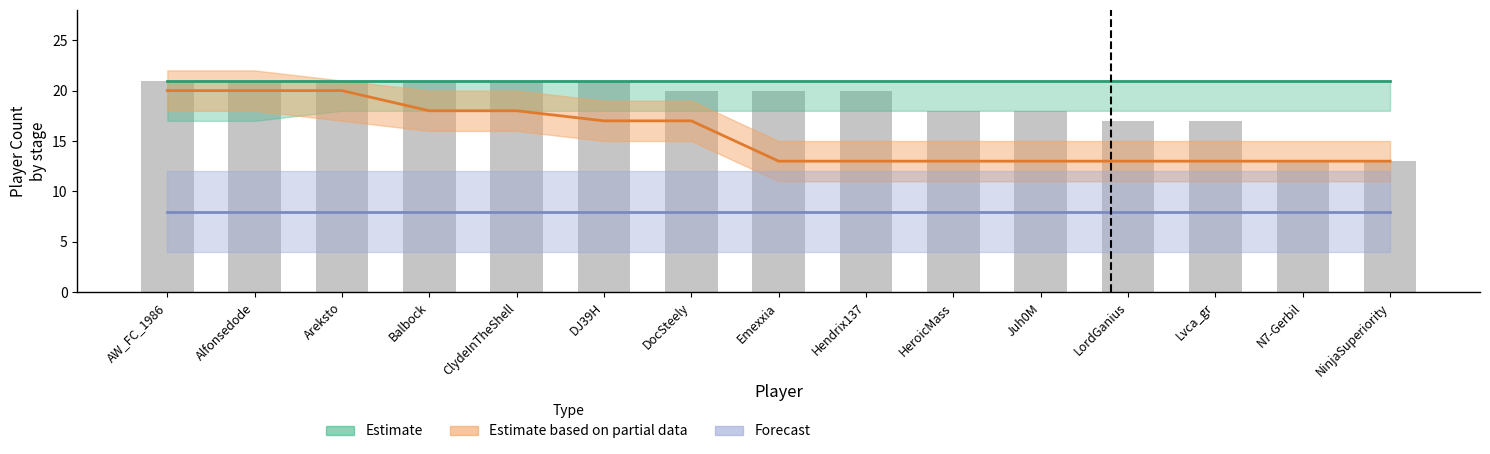

How many categories are shown in the chart?

15